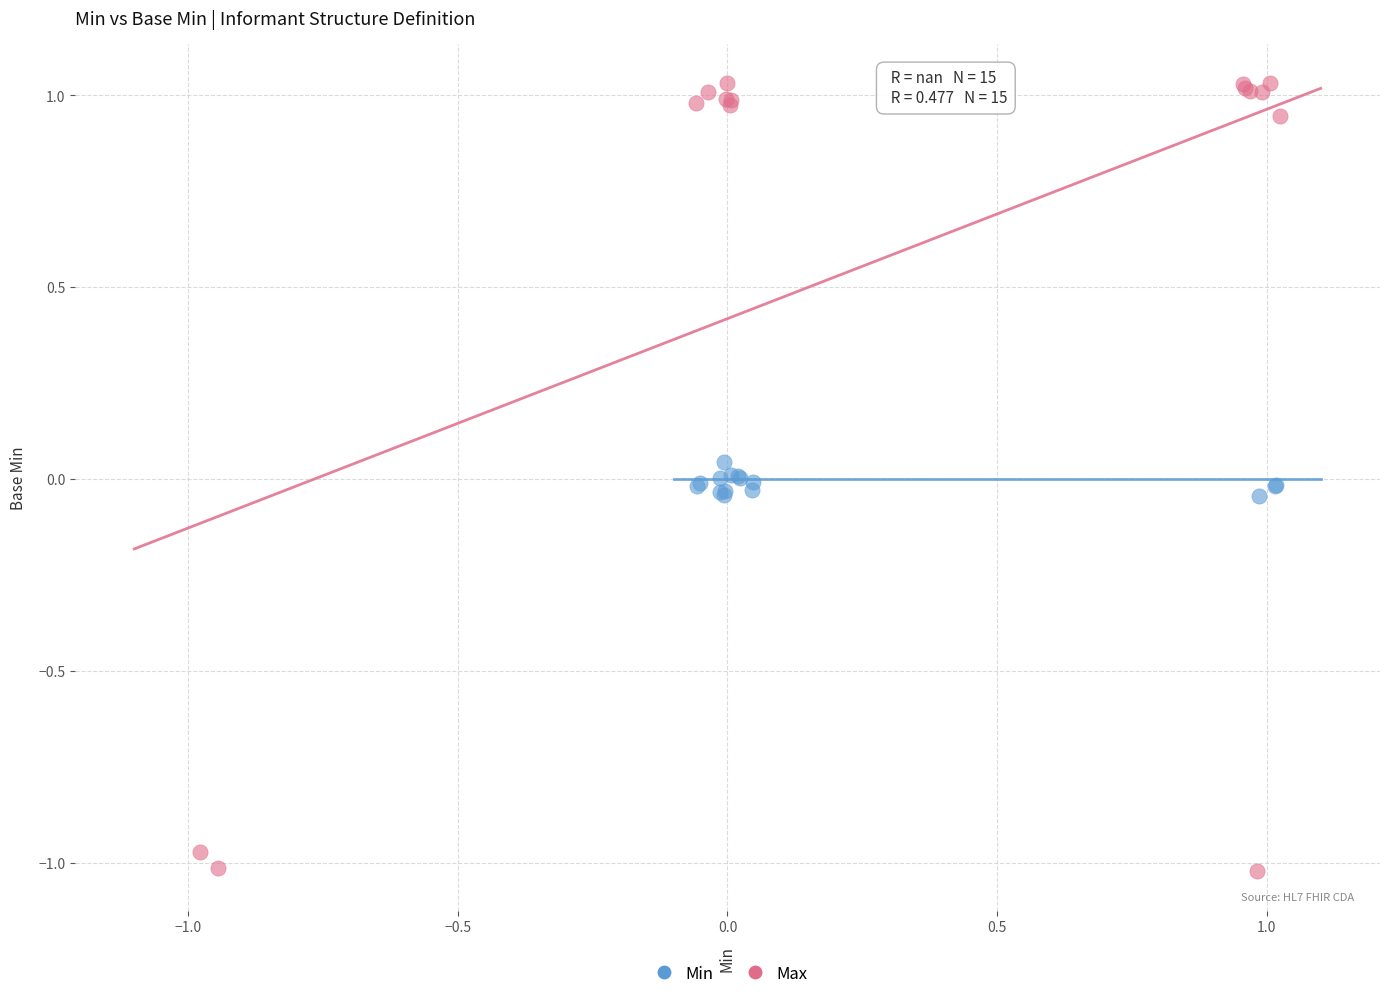

Which series contains the lowest Y value?

Max